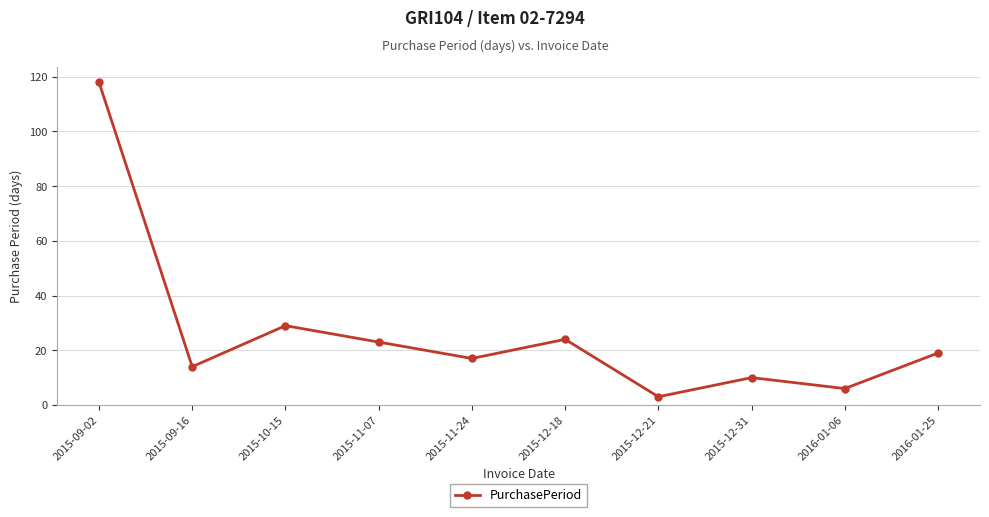

Reading right to left, what are all the values shown in this chart?

19	6	10	3	24	17	23	29	14	118